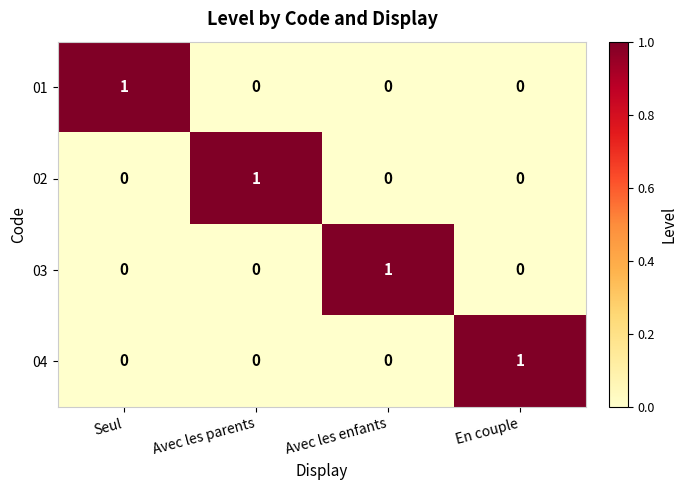

How many 01 values are between 0 and 1?

4